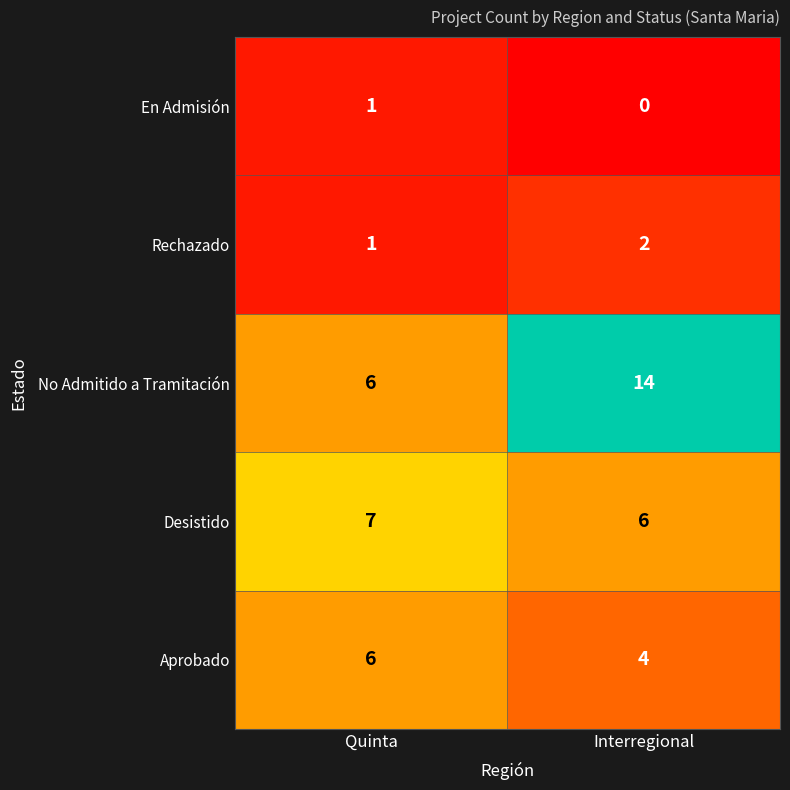

Is it true that Desistido equals 7 at Quinta?

True